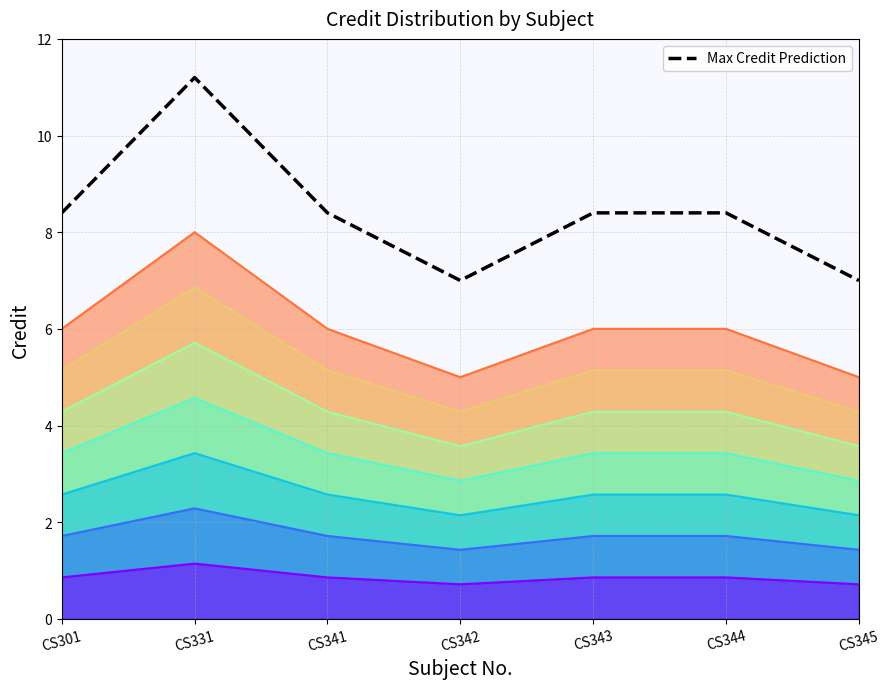

List the labels in order of value, largest first.

CS331, CS301, CS341, CS343, CS344, CS342, CS345